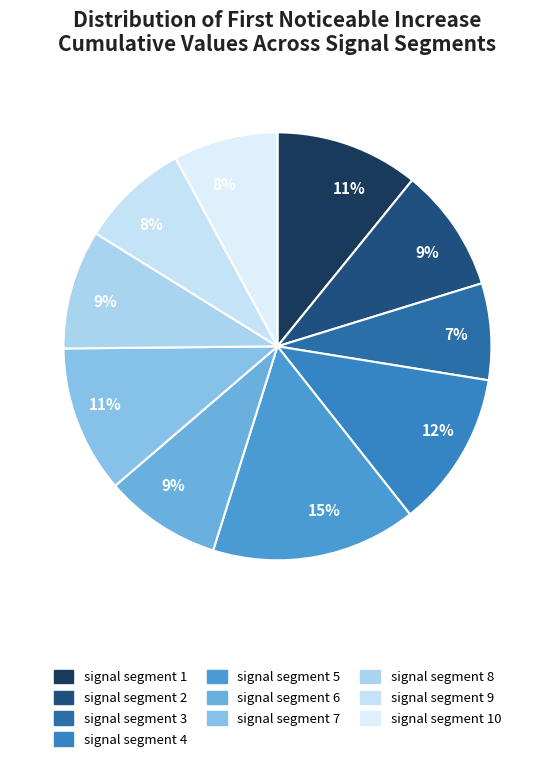

How many slices are in this pie chart?

10